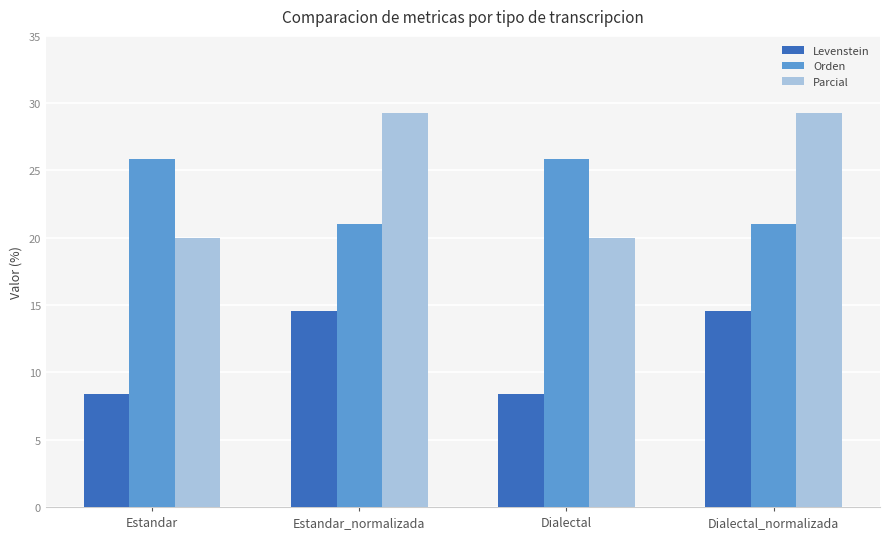

Reading left to right, extract all data points from this chart.

Levenstein: Estandar=8.4	Estandar_normalizada=14.5	Dialectal=8.4	Dialectal_normalizada=14.5
Orden: Estandar=25.9	Estandar_normalizada=21.1	Dialectal=25.9	Dialectal_normalizada=21.1
Parcial: Estandar=20.0	Estandar_normalizada=29.3	Dialectal=20.0	Dialectal_normalizada=29.3